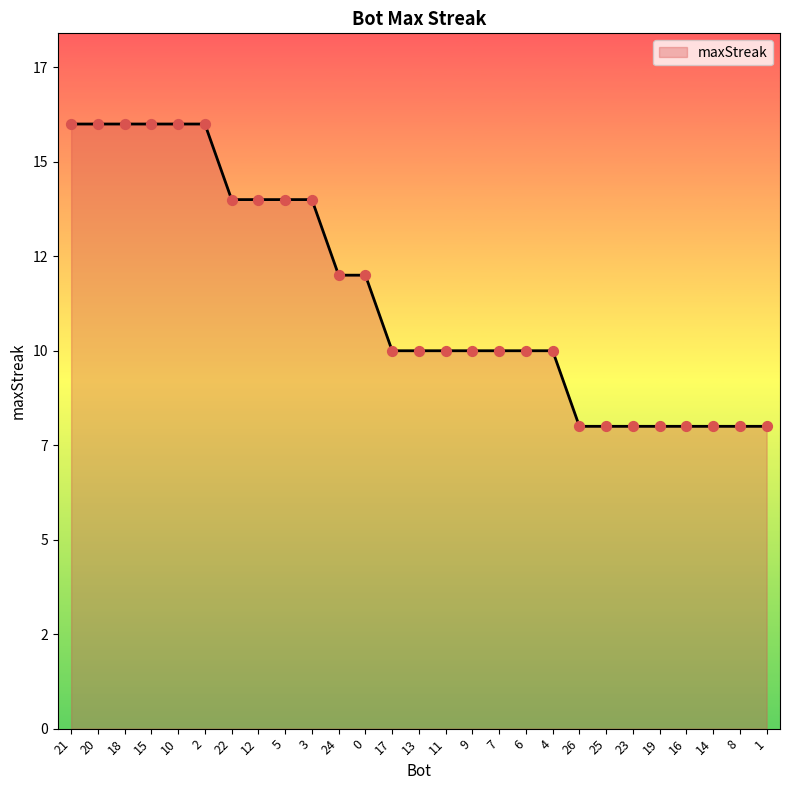

Approximately how many times larger is the value at 12 compared to 15?

0.9